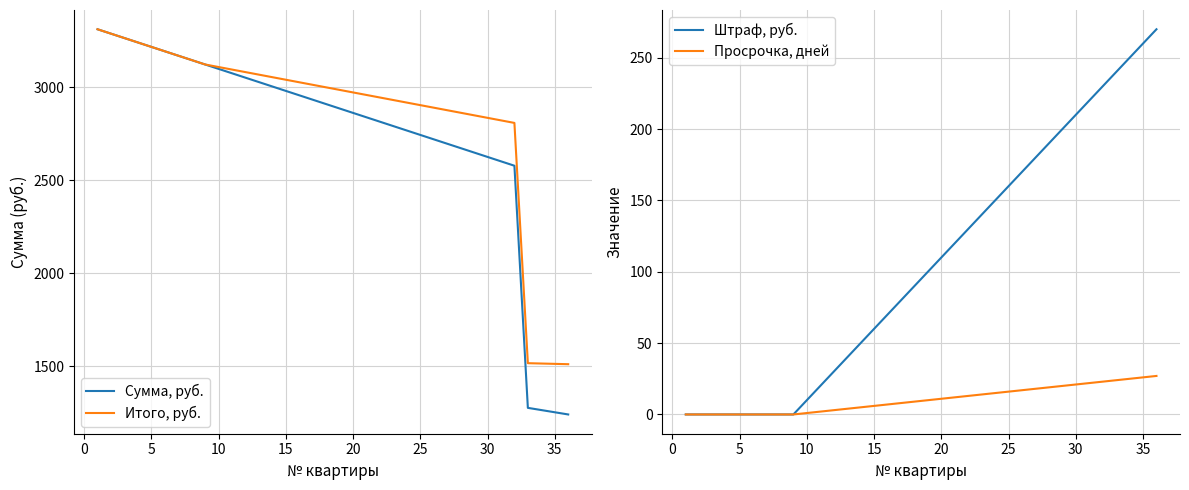

What is the difference between the maximum and minimum values in the Просрочка, дней series?

27